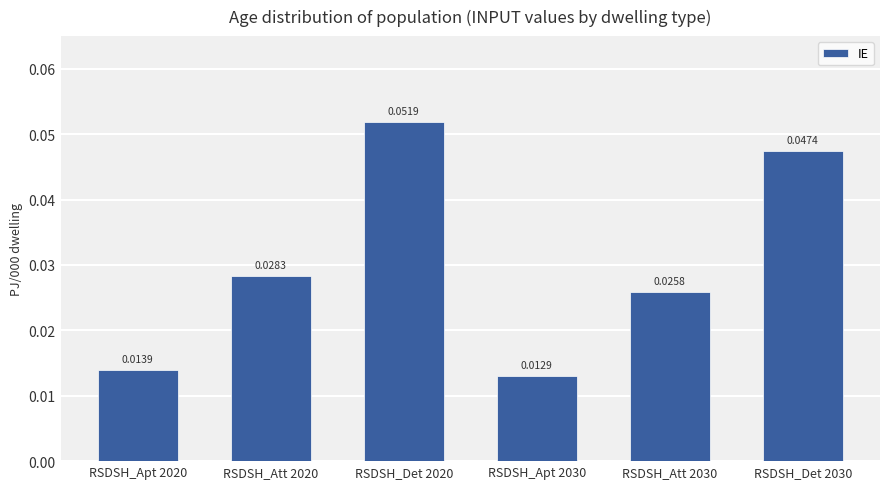

Rank the categories by value from highest to lowest.

RSDSH_Det 2020, RSDSH_Det 2030, RSDSH_Att 2020, RSDSH_Att 2030, RSDSH_Apt 2020, RSDSH_Apt 2030